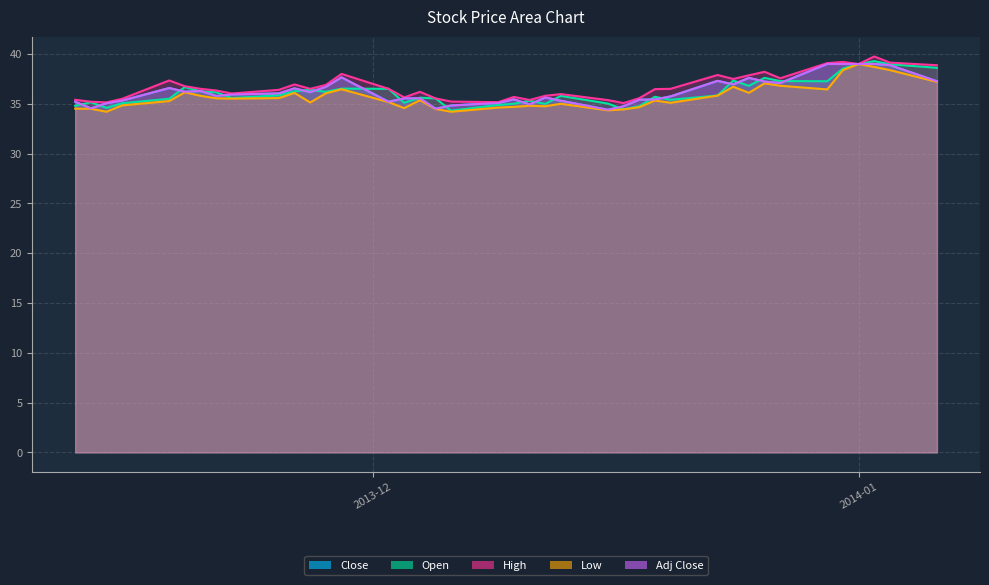

What is the value of the 11th point from the left?

36.5